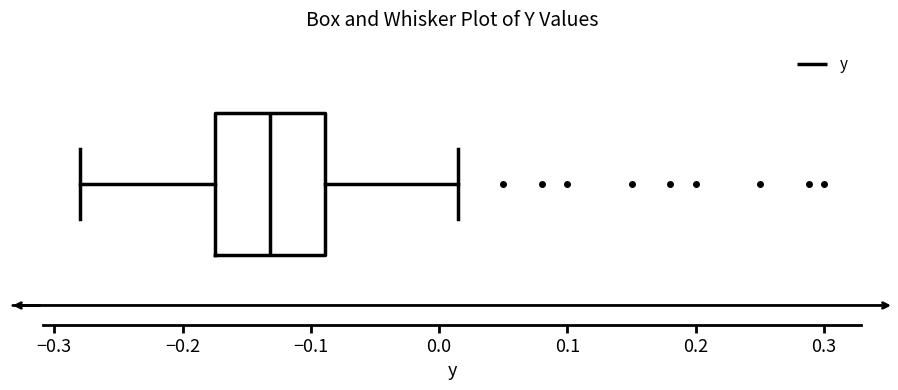

Read this box plot against the x-axis: the position of the median line, the range covered by the box, and the ends of both whiskers. The values are not printed on the chart, so give them approximately, as read against the axis.

median -0.13, box -0.17 to -0.09, whiskers -0.28 to 0.01